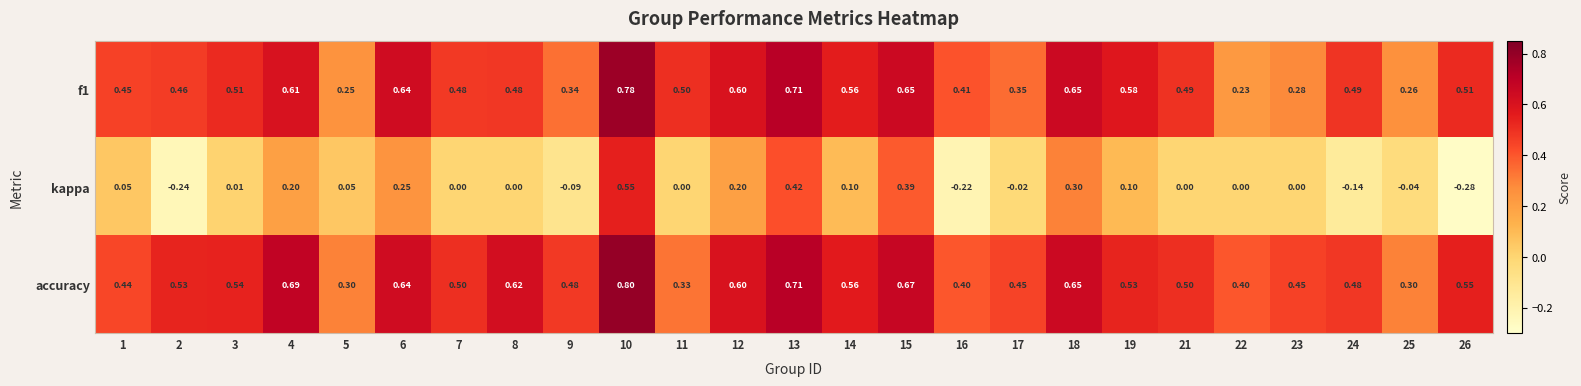

Between 3 and 21, which series saw the biggest shift?

accuracy